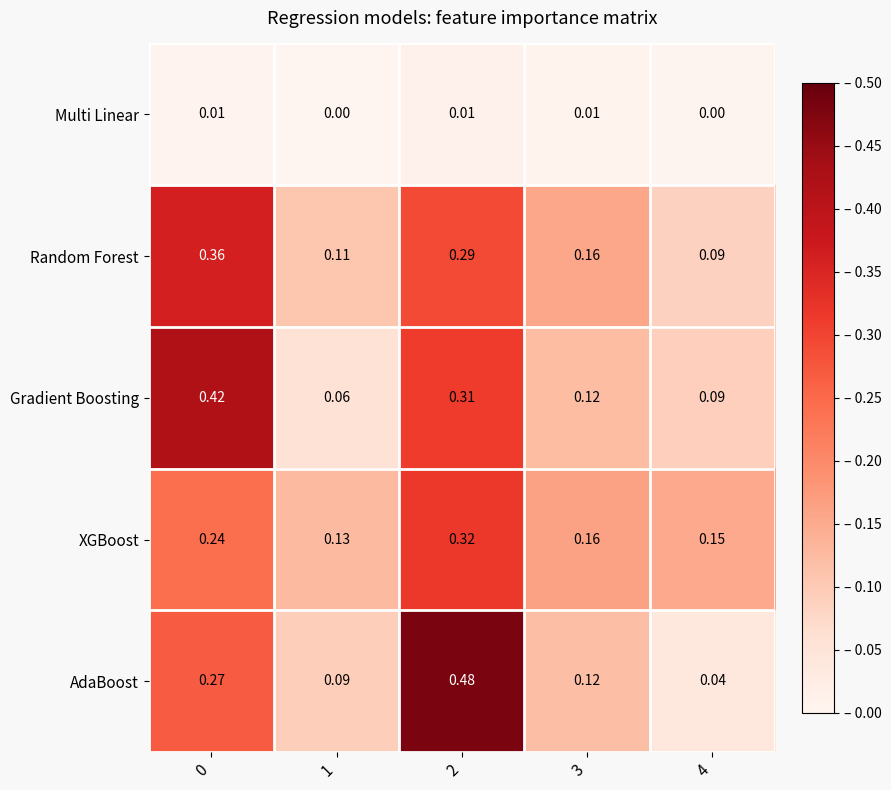

List the series in order of their peak value, highest first.

AdaBoost, Gradient Boosting, Random Forest, XGBoost, Multi Linear